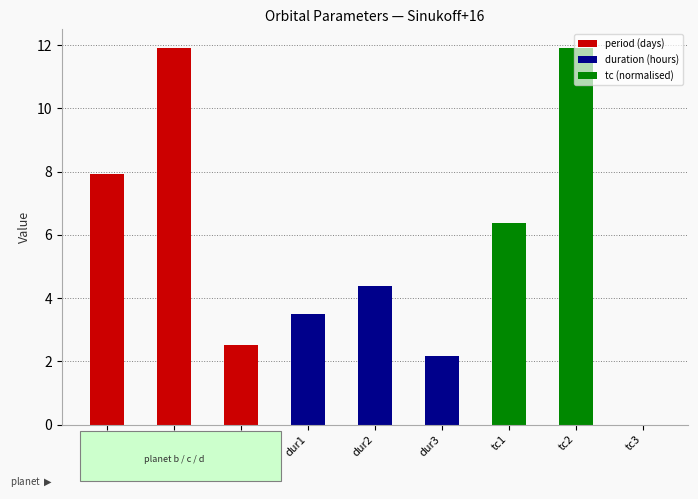

Reading left to right, what are all the values shown in this chart?

period (days): 7.9	11.9	2.5
duration (hours): 3.5	4.4	2.2
tc (normalised): 6.4	11.9	0.0